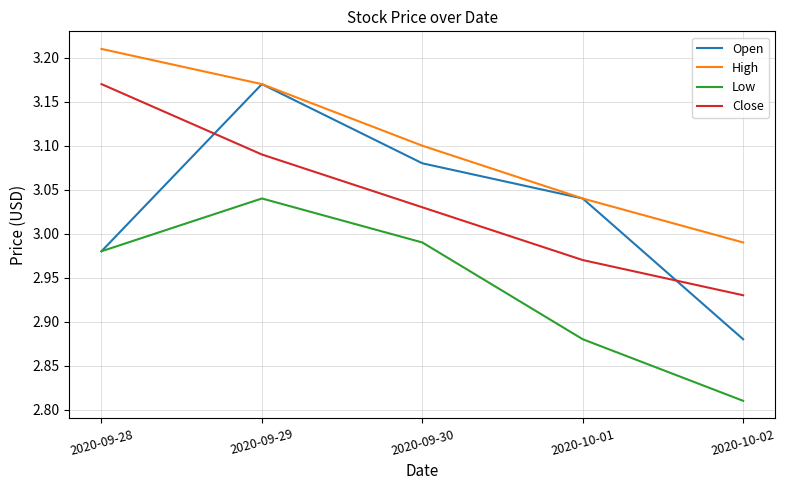

True or false: Low and High intersect in this chart.

False